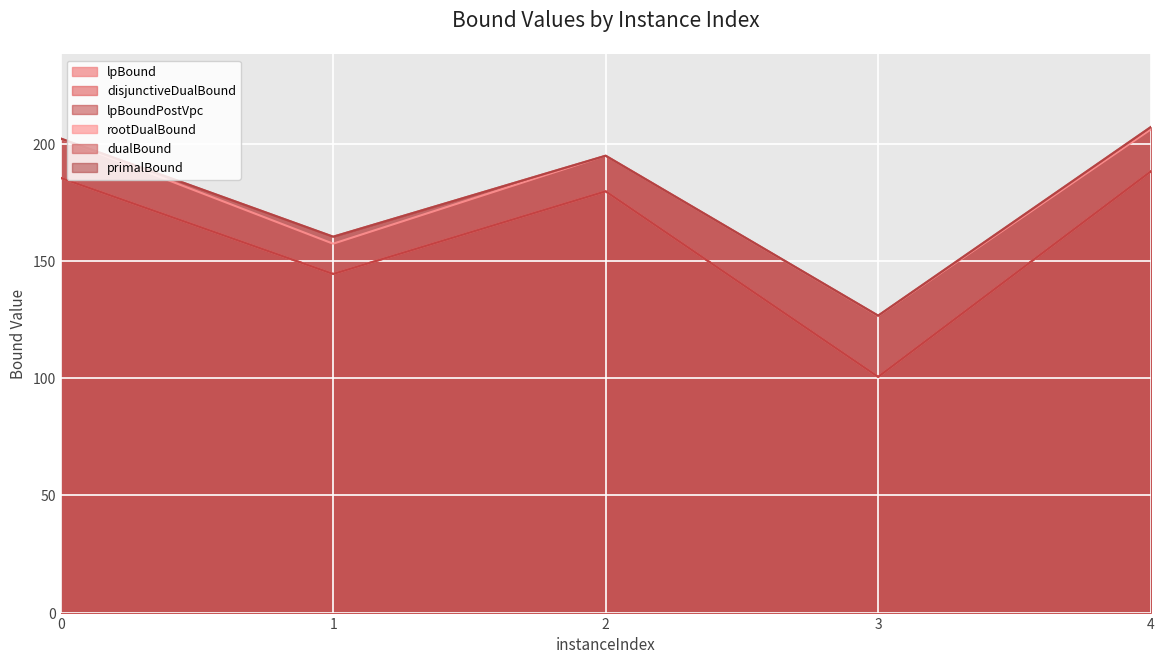

True or false: dualBound has more than 1 points higher than both neighbors.

False